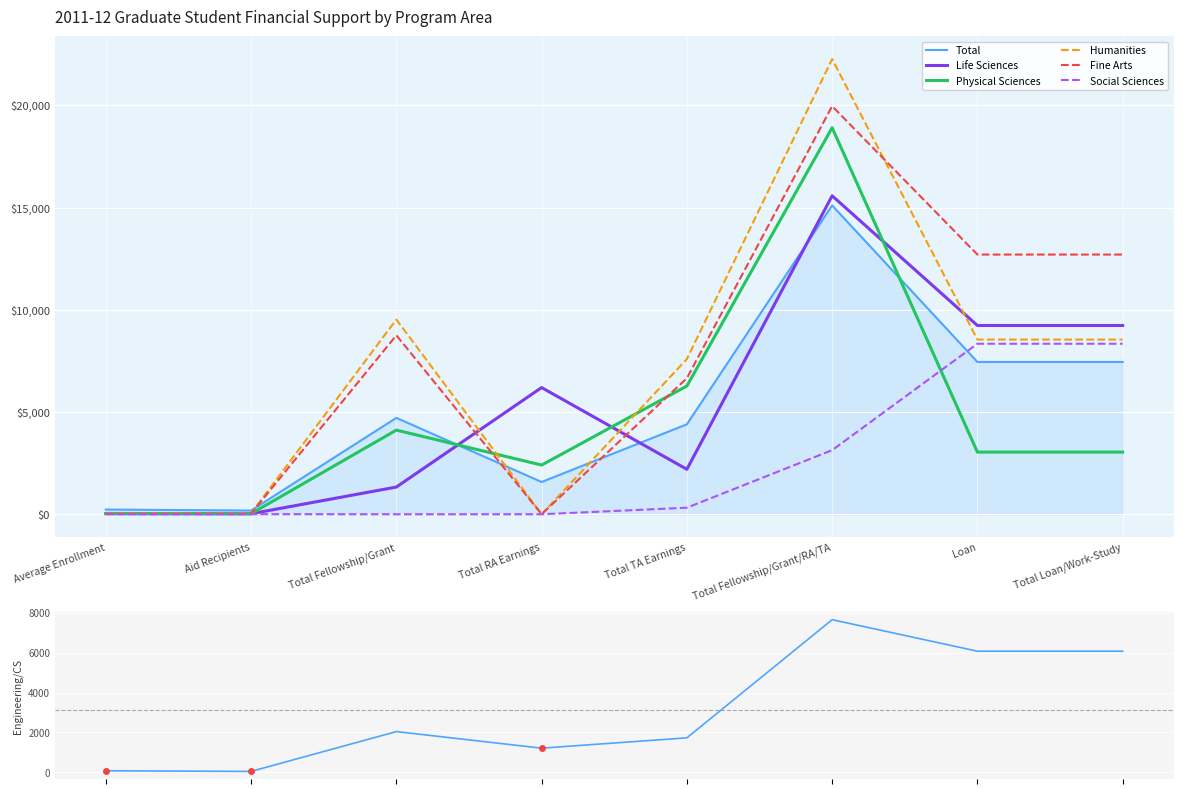

What is the value of the Life Sciences point at the 2nd from the left?

24